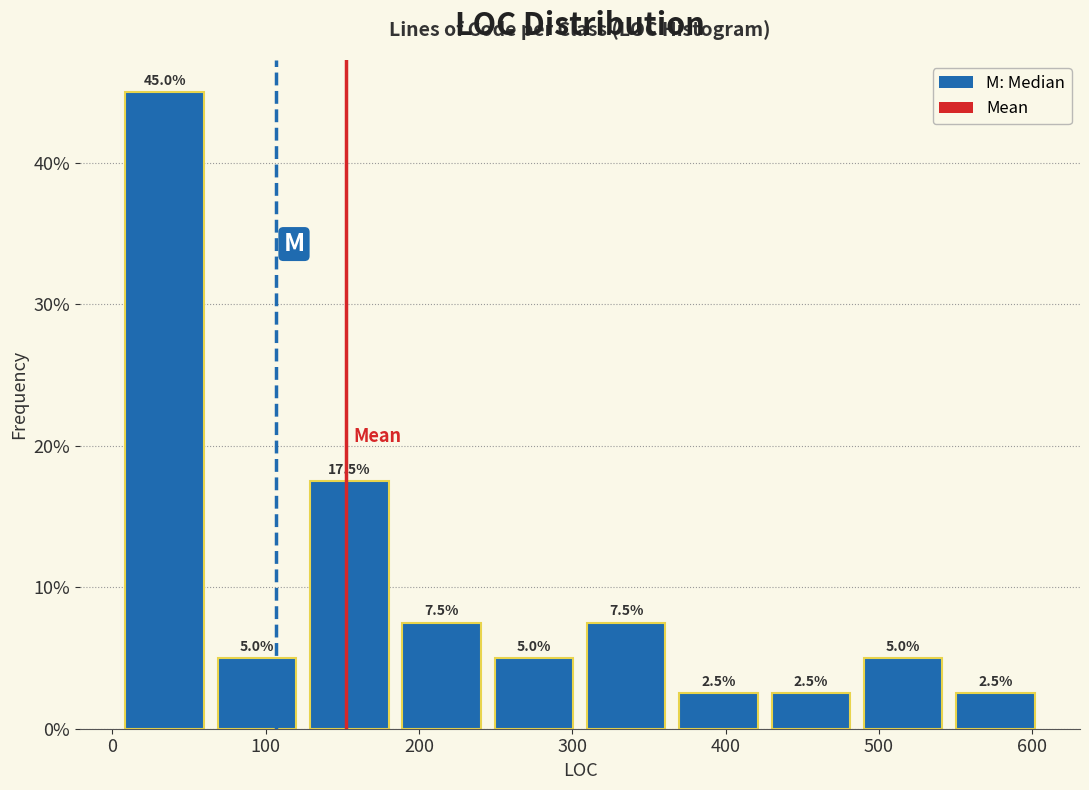

Reading left to right, transcribe this chart: for each bar, give the range it covers on the x-axis and its height. The bar edges are not printed on the chart, so give them approximately, as read against the axis.

0 to 60: 45.0
60 to 120: 5.0
120 to 180: 17.5
180 to 240: 7.5
240 to 310: 5.0
310 to 370: 7.5
370 to 430: 2.5
430 to 490: 2.5
490 to 550: 5.0
550 to 610: 2.5